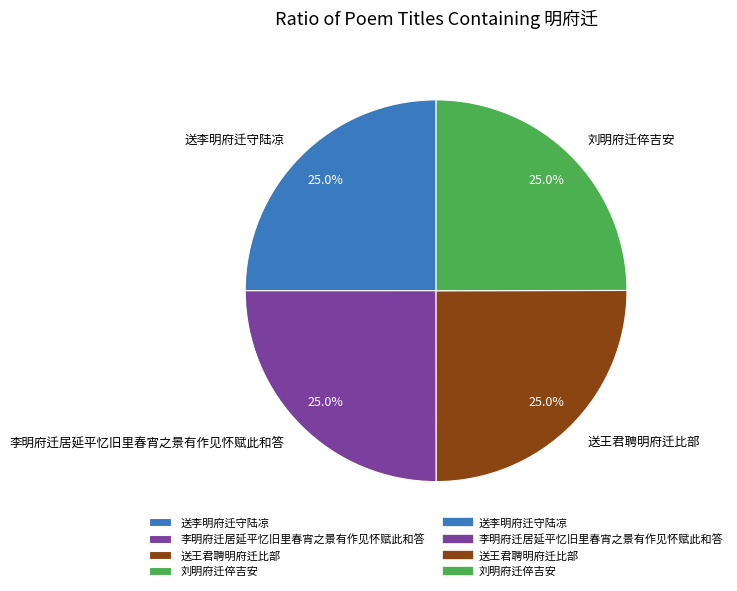

Approximately how many times larger is the value at 送李明府迁守陆凉 compared to 送王君聘明府迁比部?

1.0